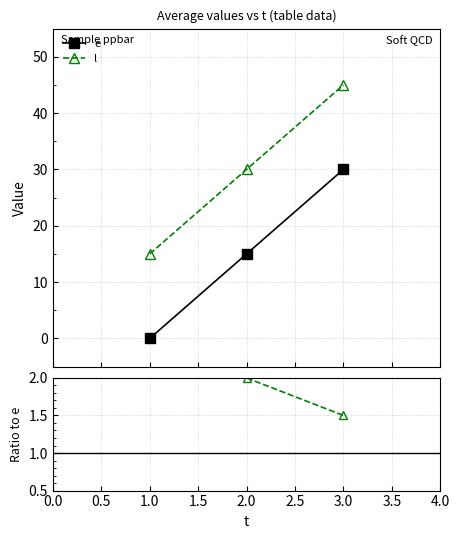

True or false: e has a value of 30 at 3.

True